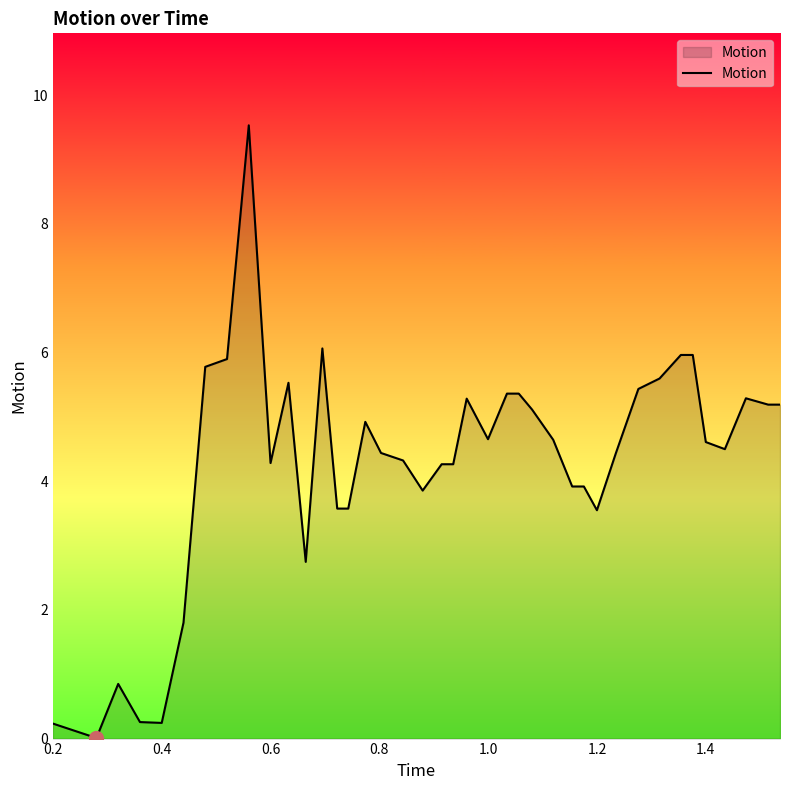

What is the difference between the maximum and minimum values?

9.5